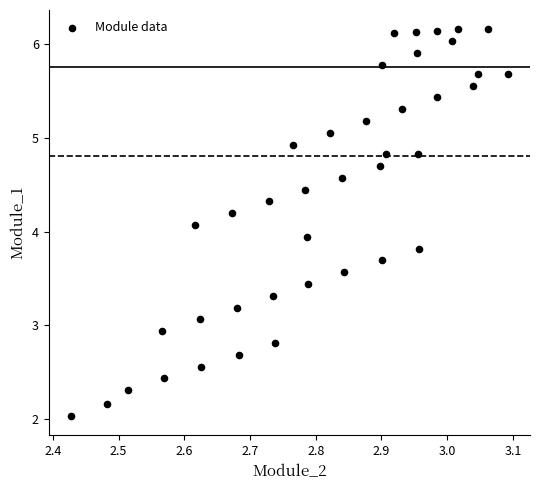

What is the range of Y values (max minus min)?

4.1